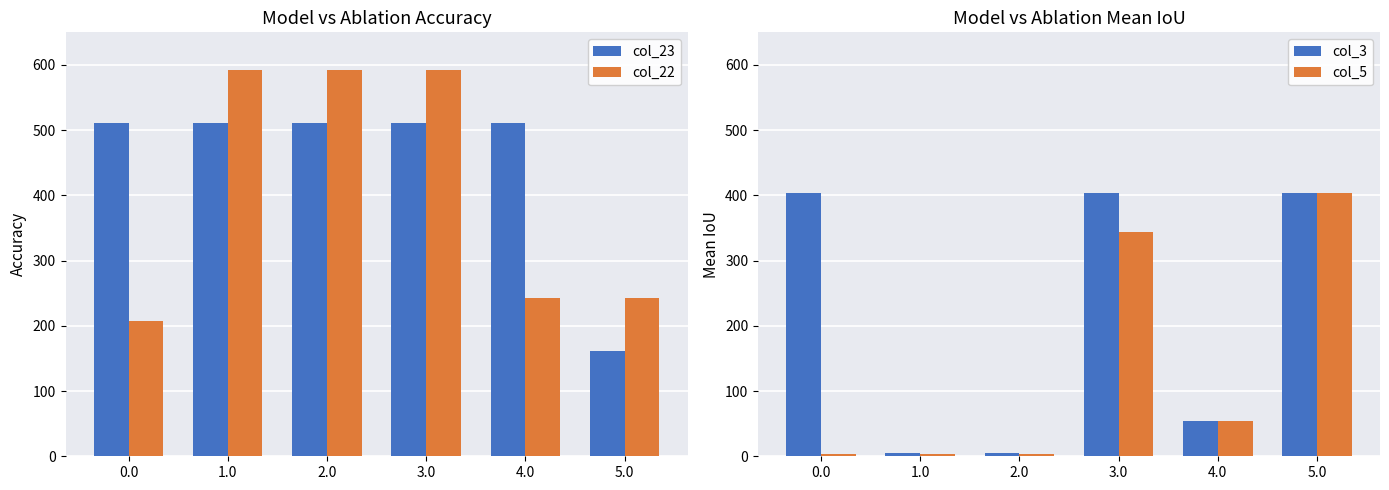

At which label does col_22 first exceed 592?

1.0